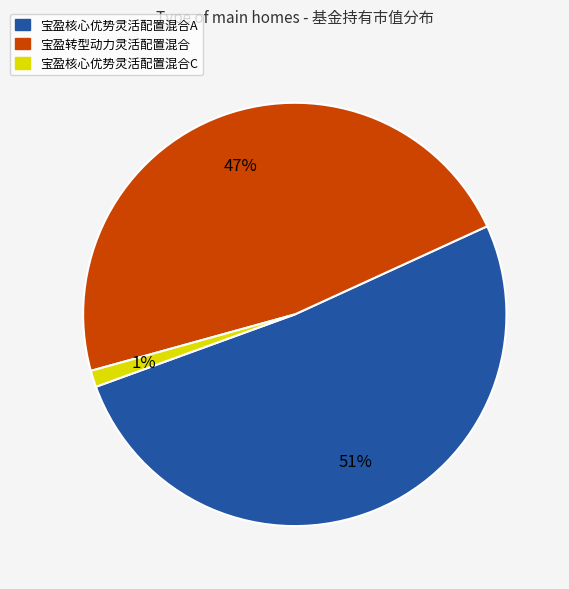

To the nearest percent, what portion does 宝盈核心优势灵活配置混合C represent?

1%